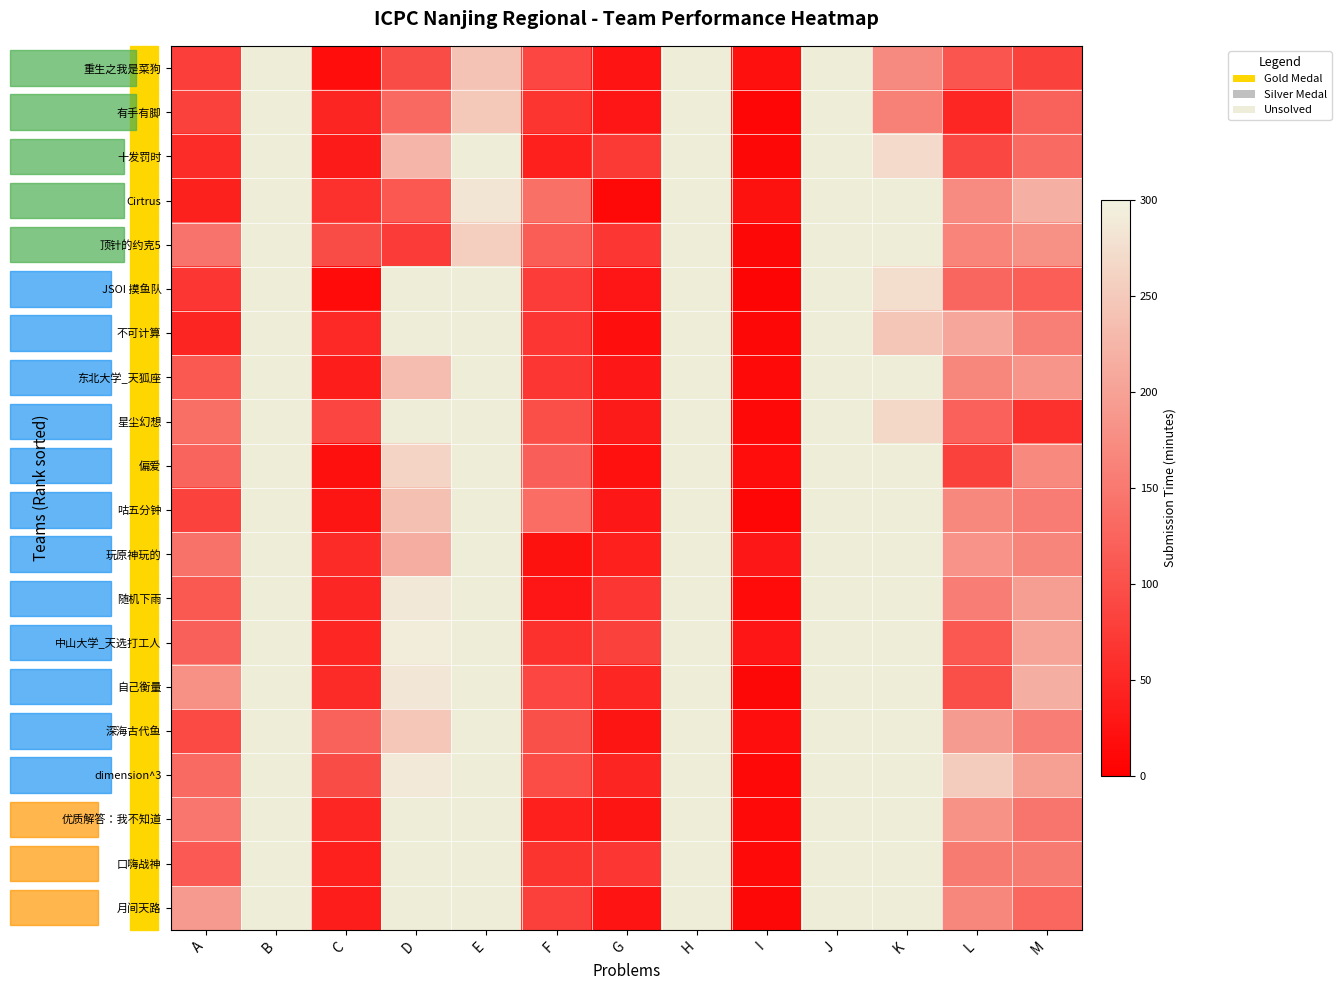

Is the value of 咕五分钟 at E greater than the value of 十发罚时 at E?

No